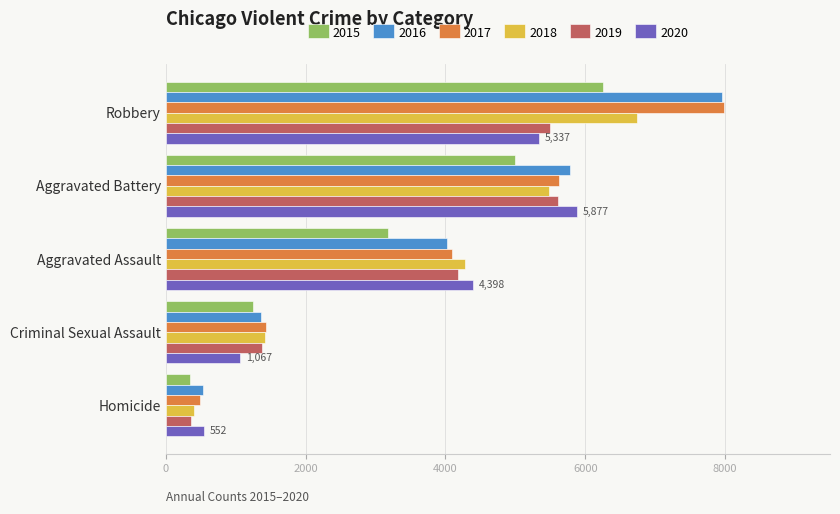

Rank the categories by 2018 value from lowest to highest.

Homicide, Criminal Sexual Assault, Aggravated Assault, Aggravated Battery, Robbery